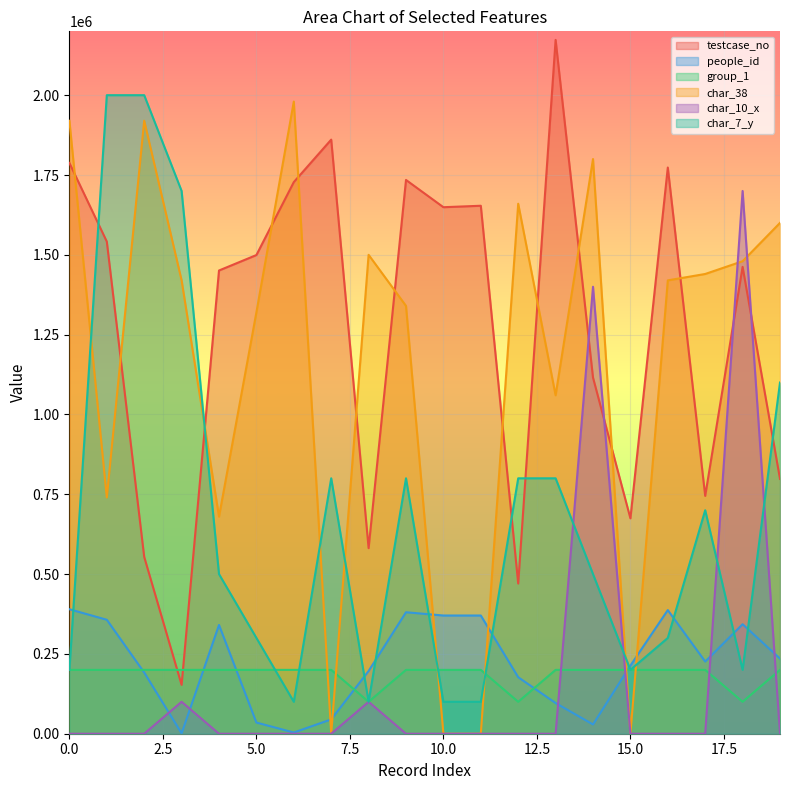

Where do char_7_y and people_id first cross each other?

0 and 1